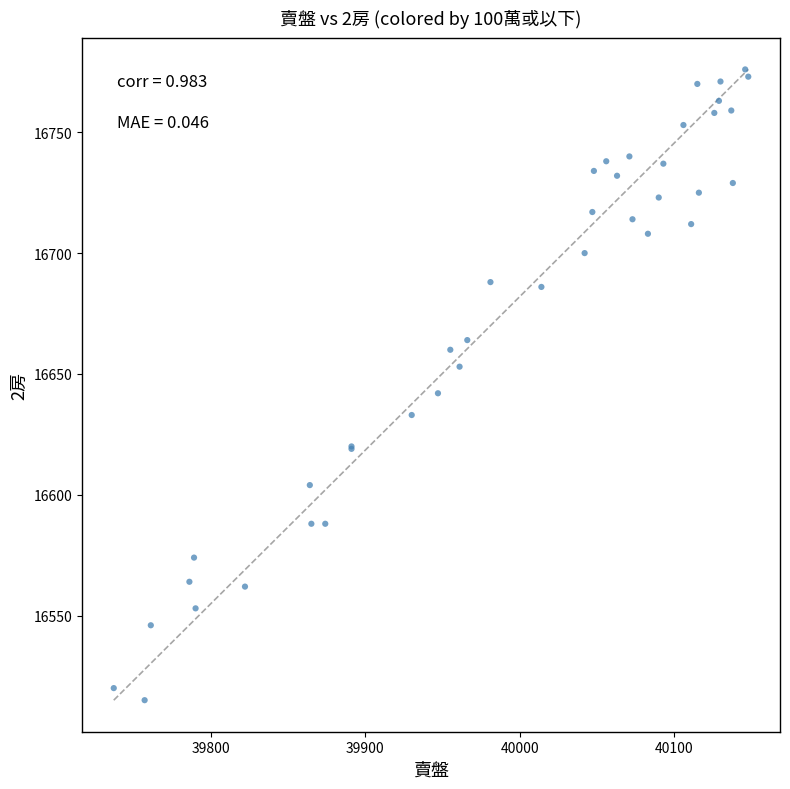

What Y value in the scatter plot is closest to 16645?

16642